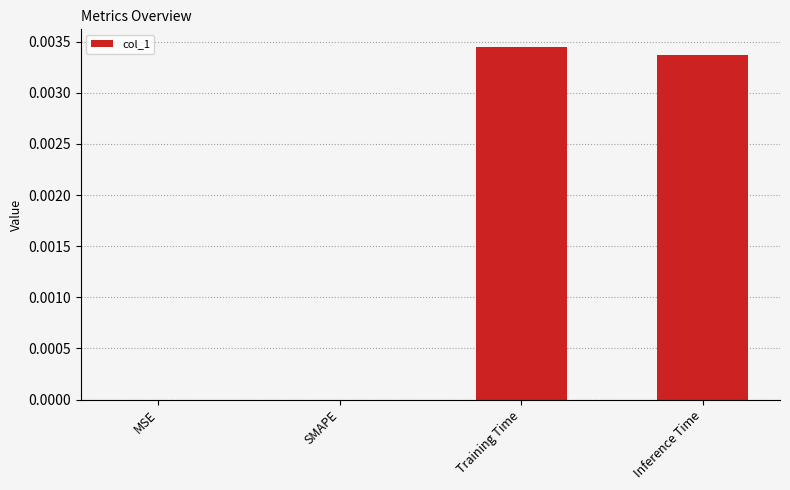

How many series are shown in this chart?

1